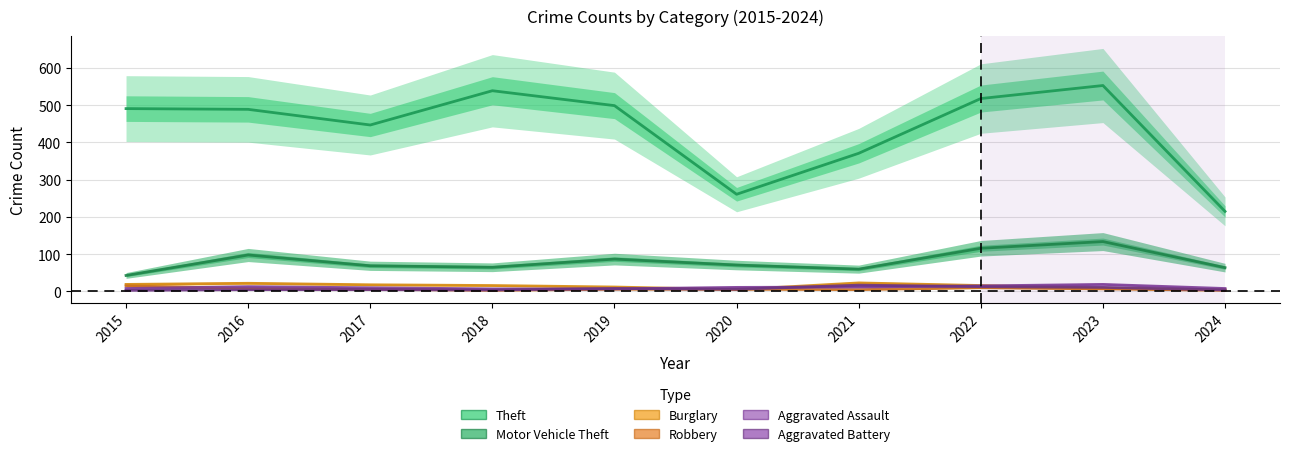

Between 2018 and 2024, which series saw the biggest shift?

Theft